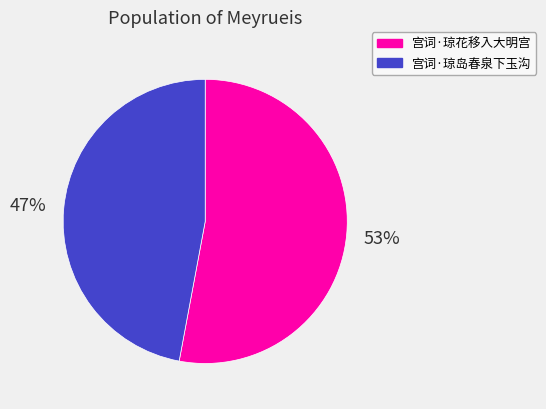

To the nearest percent, what is the combined percentage of 宫词·琼岛春泉下玉沟 and 宫词·琼花移入大明宫?

100%